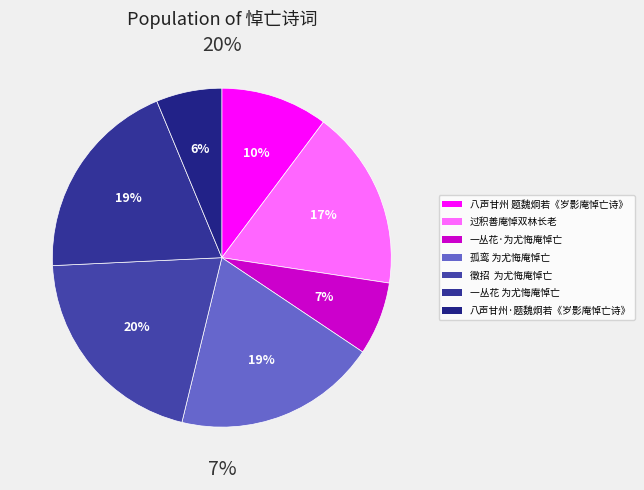

Count the number of slices in the pie.

7